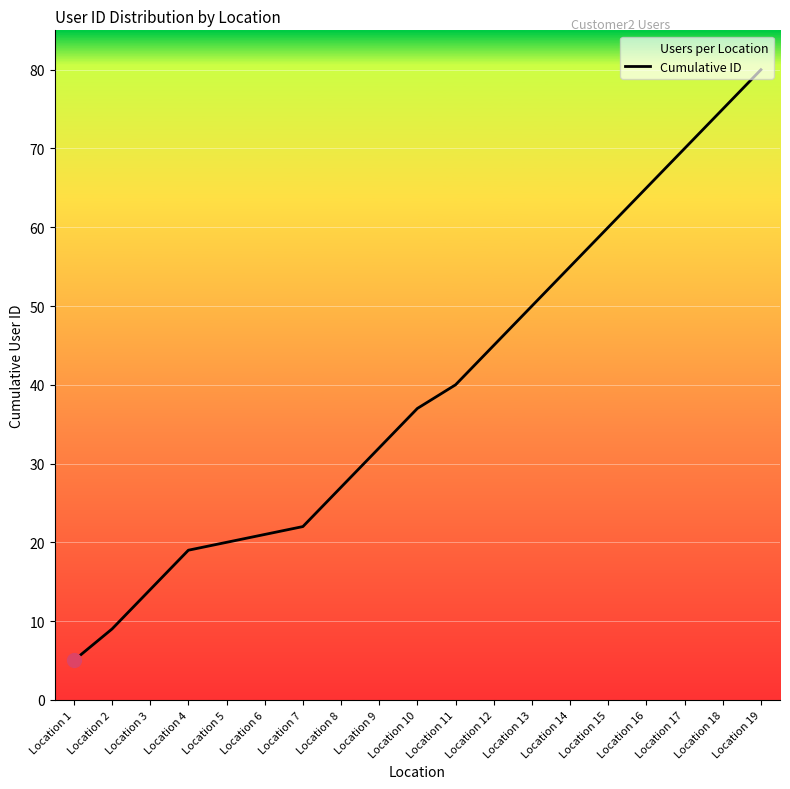

At which label does the data first exceed 37?

Location 11